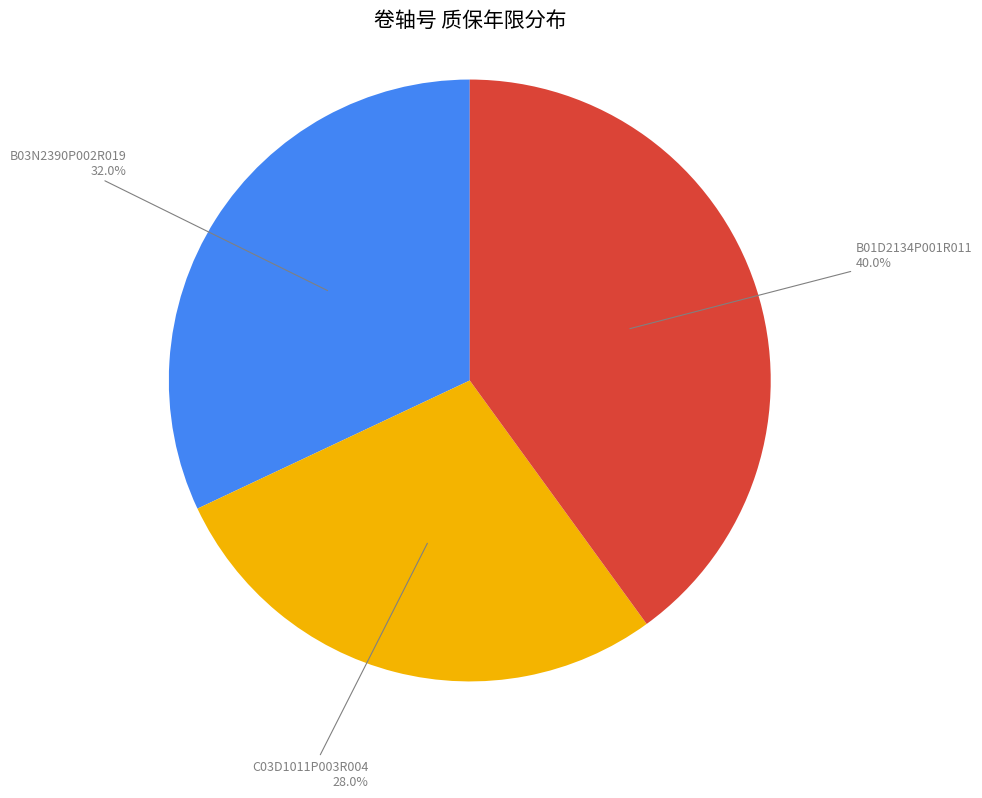

How much of the chart is everything except B03N2390P002R019?

68.0%